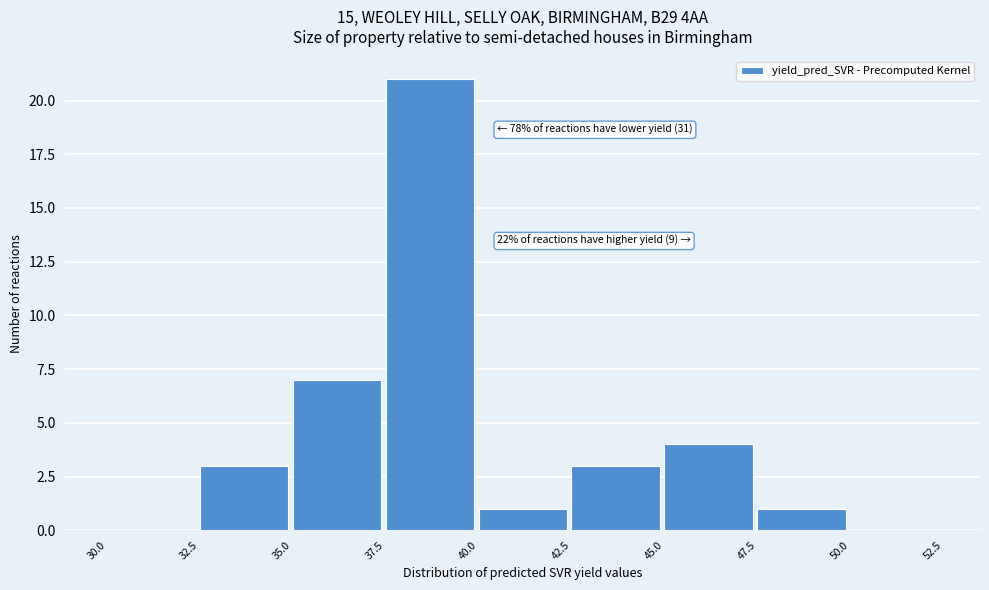

Which range on the x-axis has the tallest bar?

37.5 to 40.0